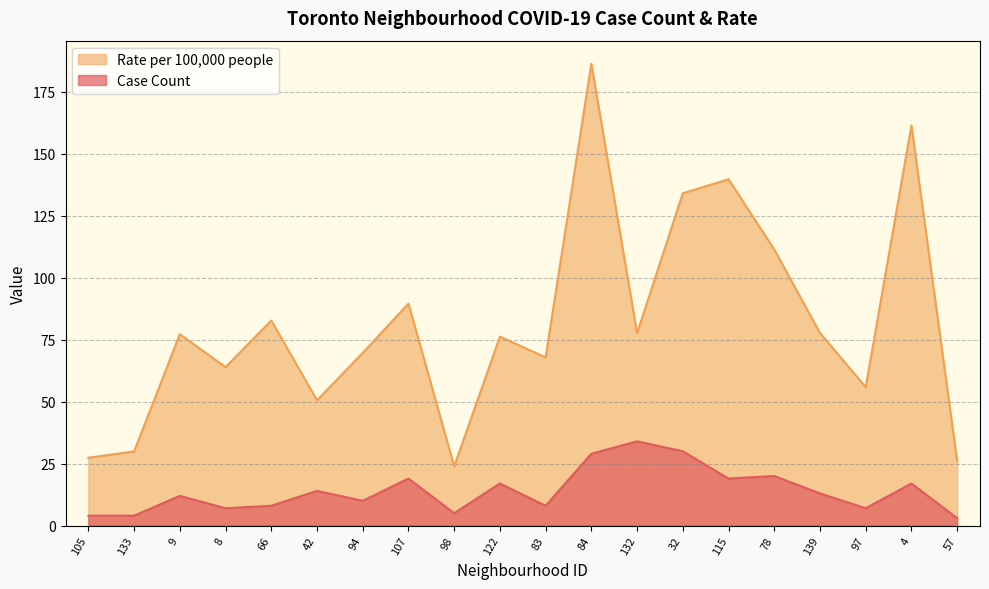

What is the difference between the highest and lowest values at 139?

64.7